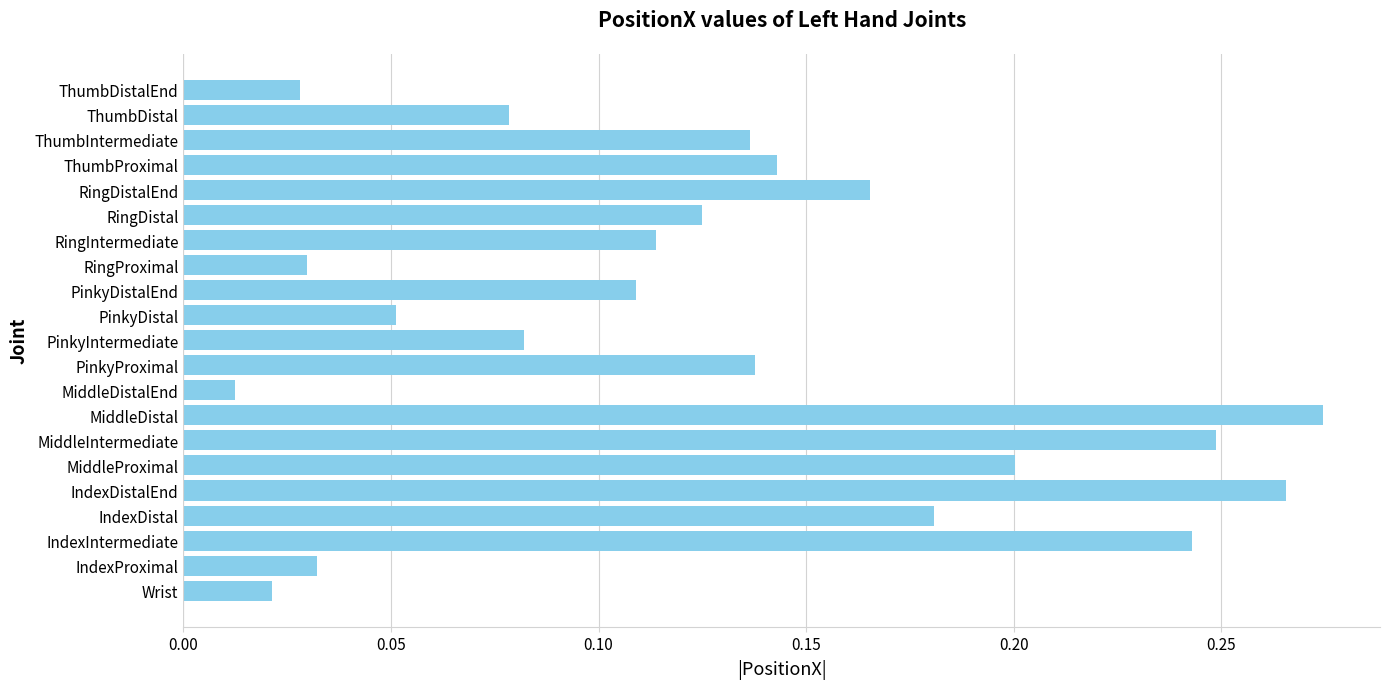

Count the number of categories in the chart.

21